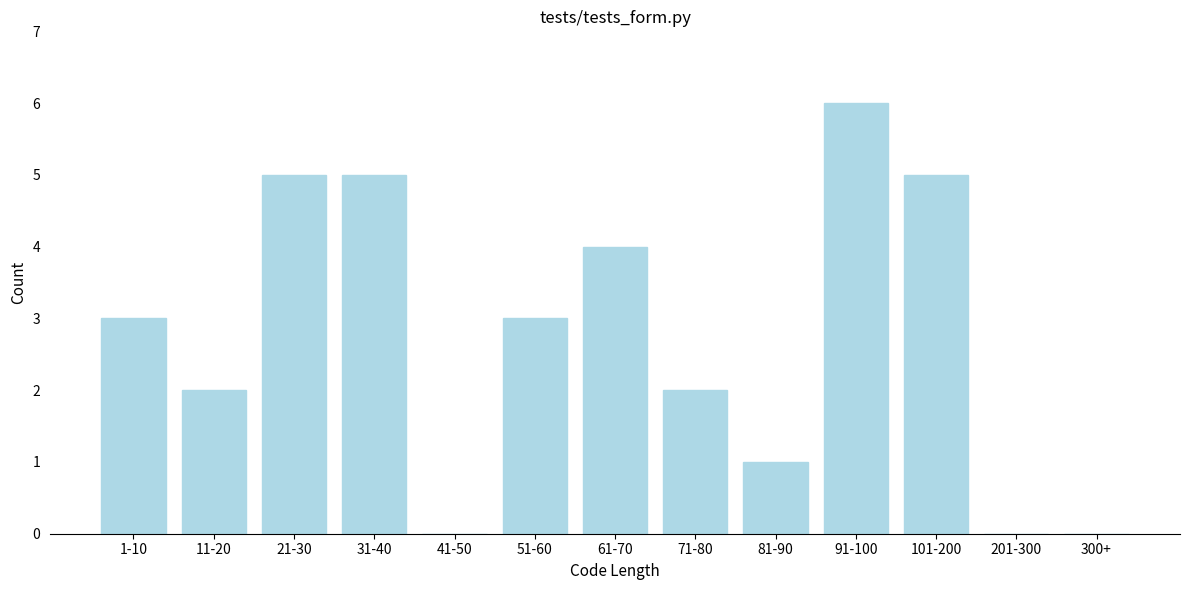

Reading left to right, extract all data points from this chart.

1-10=3	11-20=2	21-30=5	31-40=5	41-50=0	51-60=3	61-70=4	71-80=2	81-90=1	91-100=6	101-200=5	201-300=0	300+=0